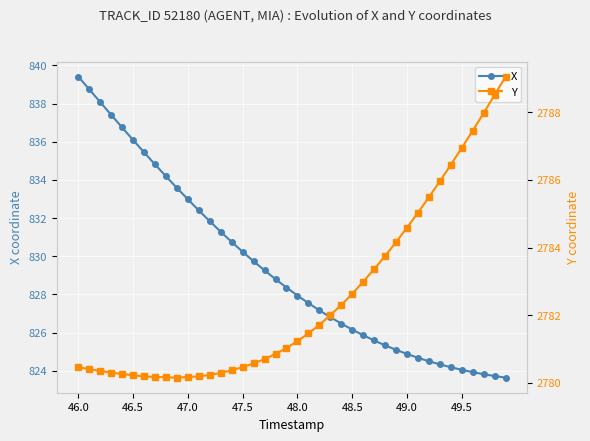

What are all the series names shown in the legend?

X, Y